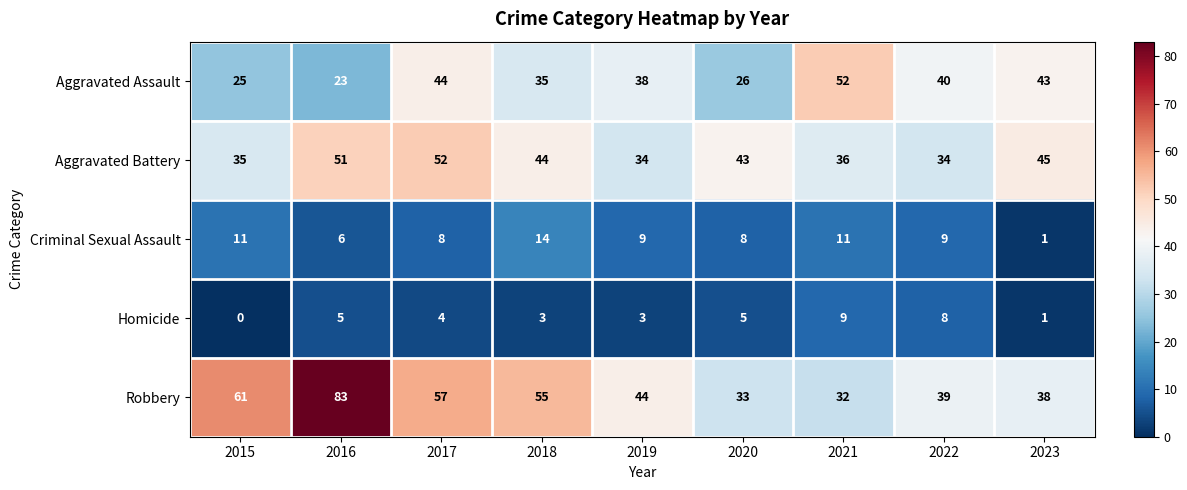

What value does the Aggravated Assault series have at 2017?

44